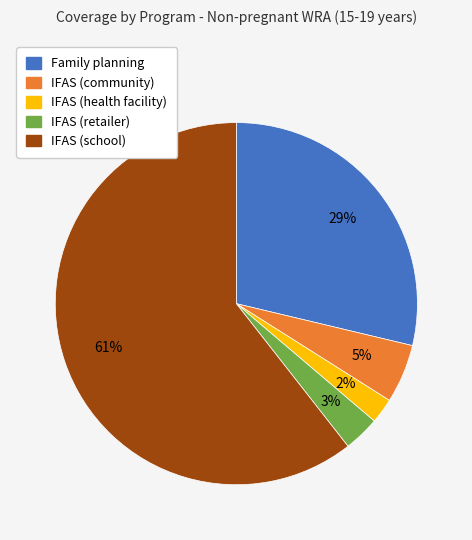

What is the majority slice?

IFAS (school)